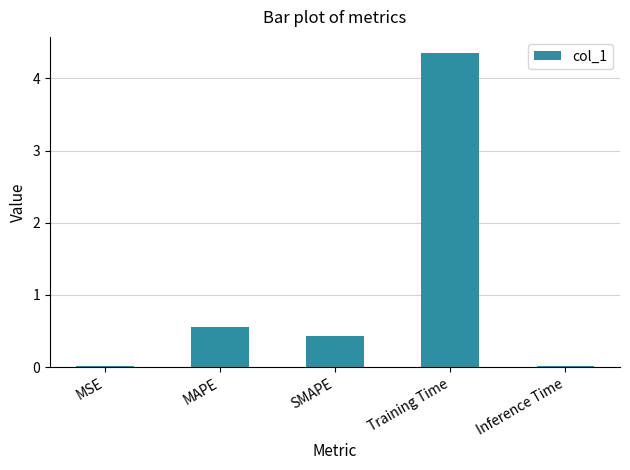

Which label corresponds to the largest value in the chart?

Training Time